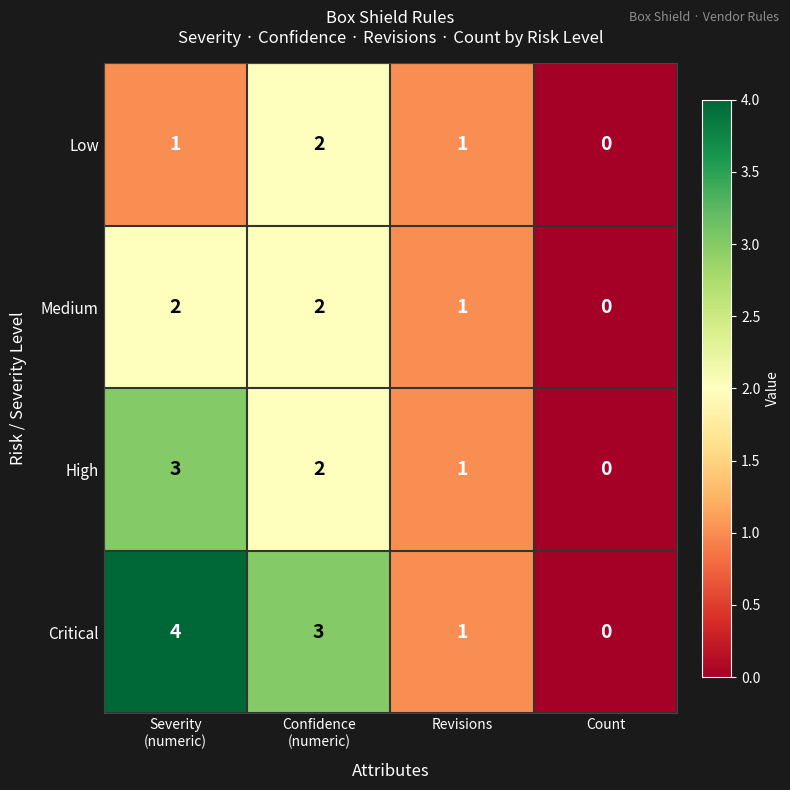

Between Confidence
(numeric) and Count, which series saw the biggest shift?

Critical